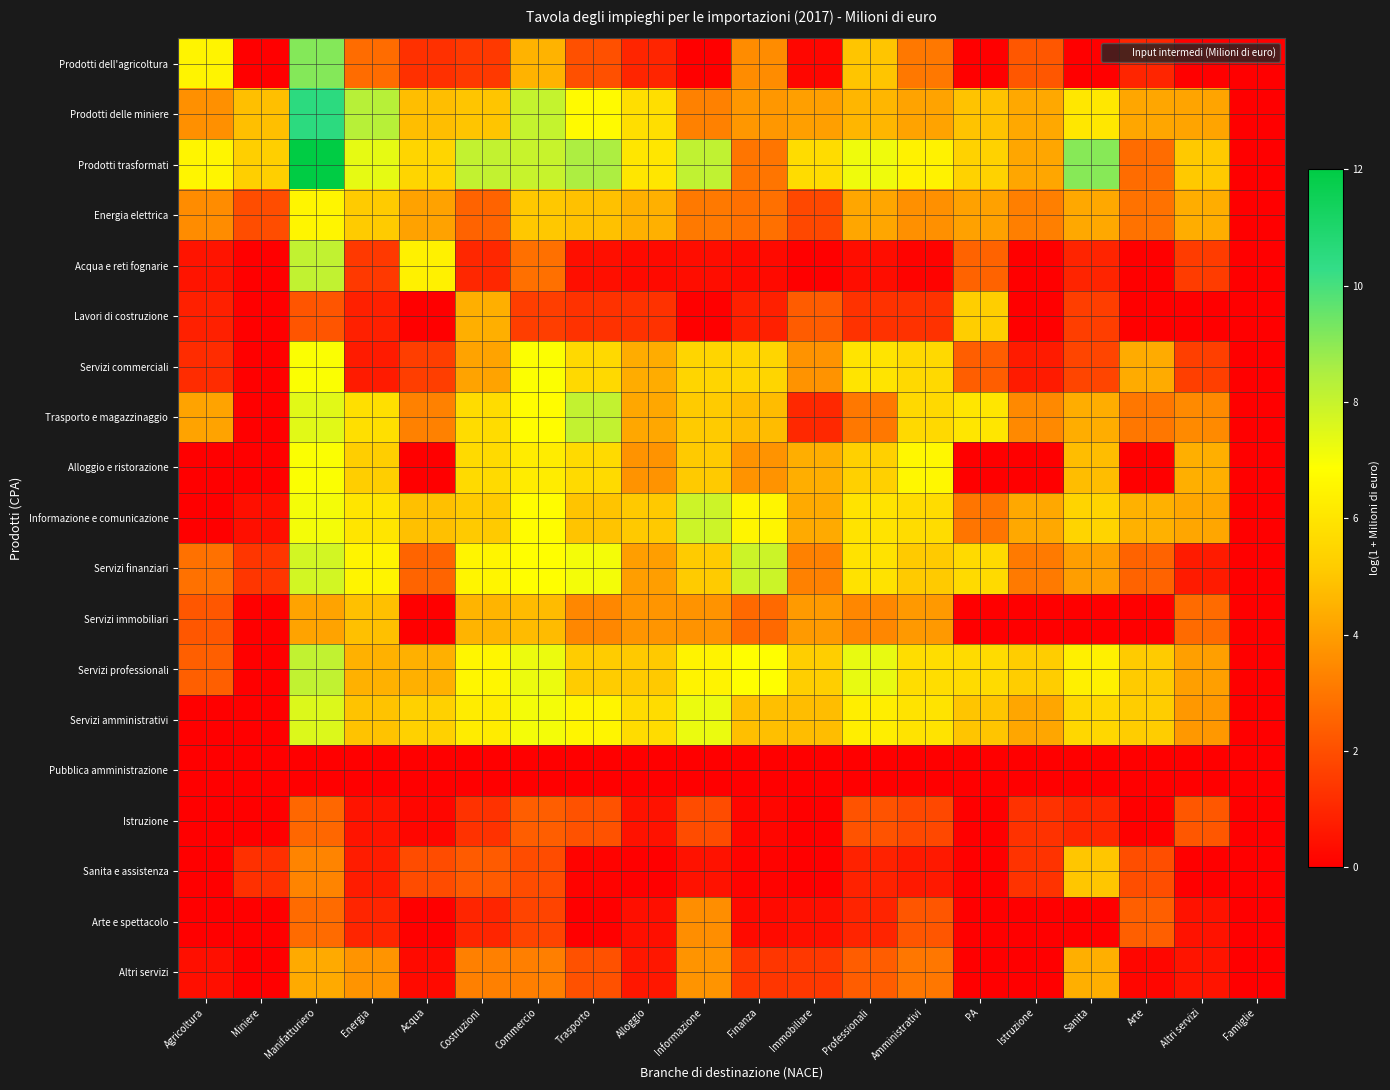

Which series has the largest range (max minus min)?

Prodotti trasformati